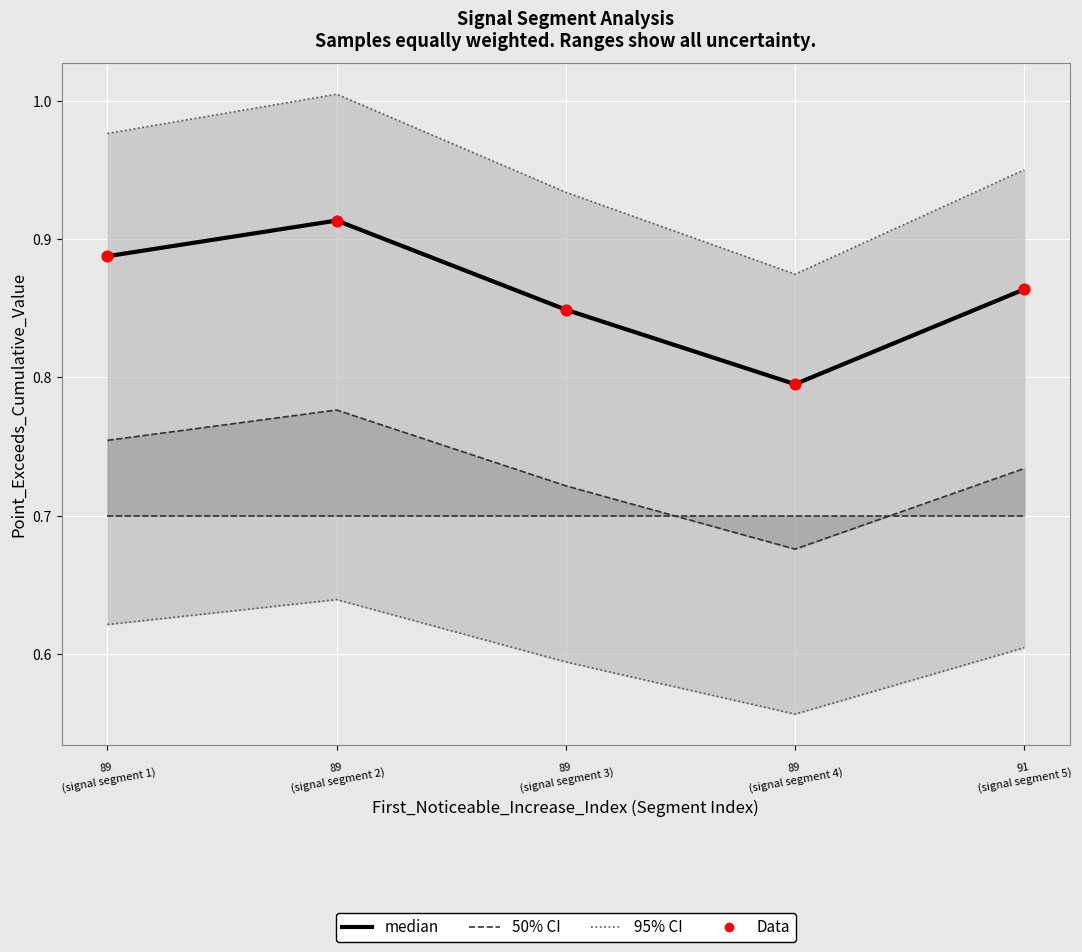

At how many categories does at least one series exceed 0?

5